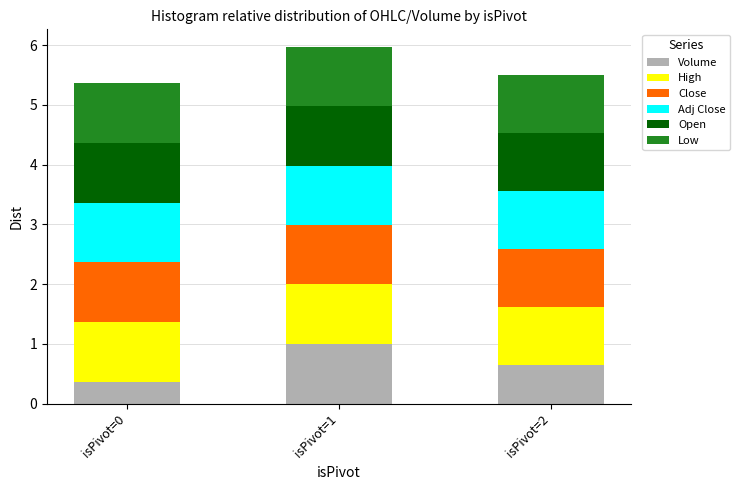

What is the total value across all series at isPivot=0?

5.4